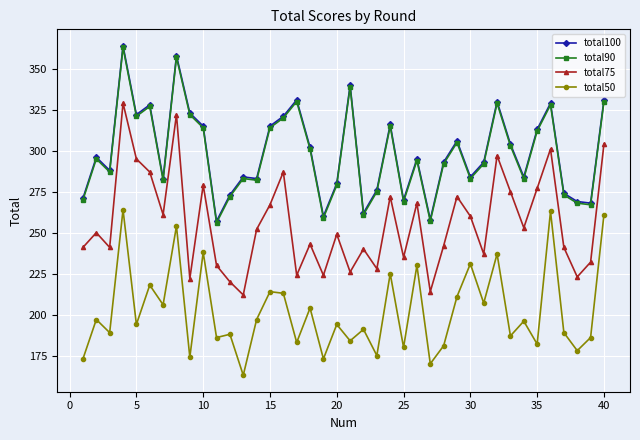

What is the value of the total100 point at the 3rd from the left?

288